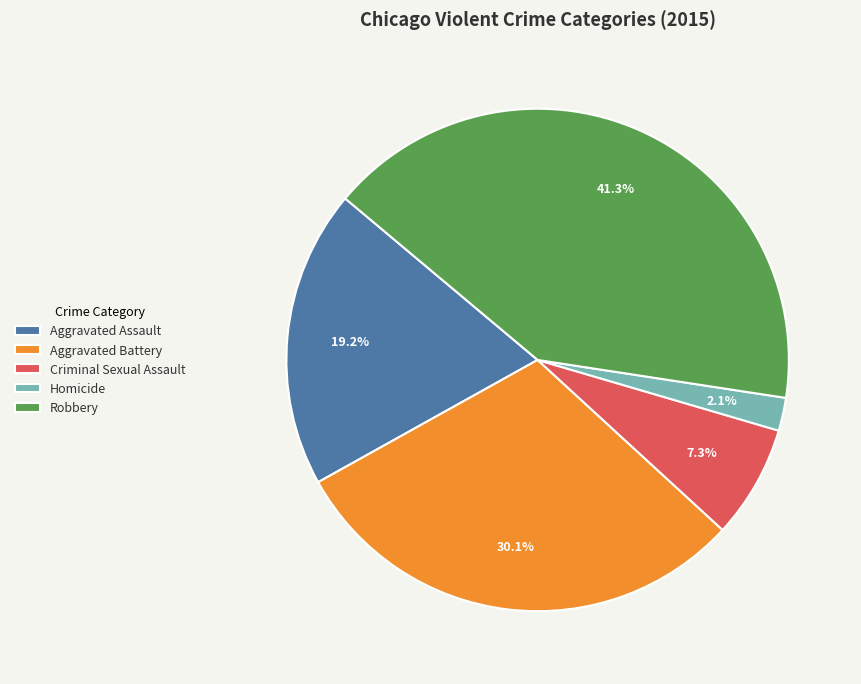

Which slice is the largest?

Robbery